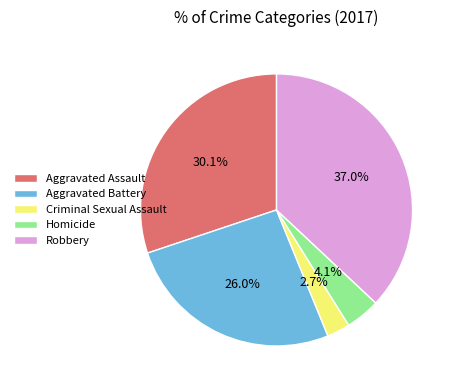

Is the sum of Homicide and Robbery greater than half?

No